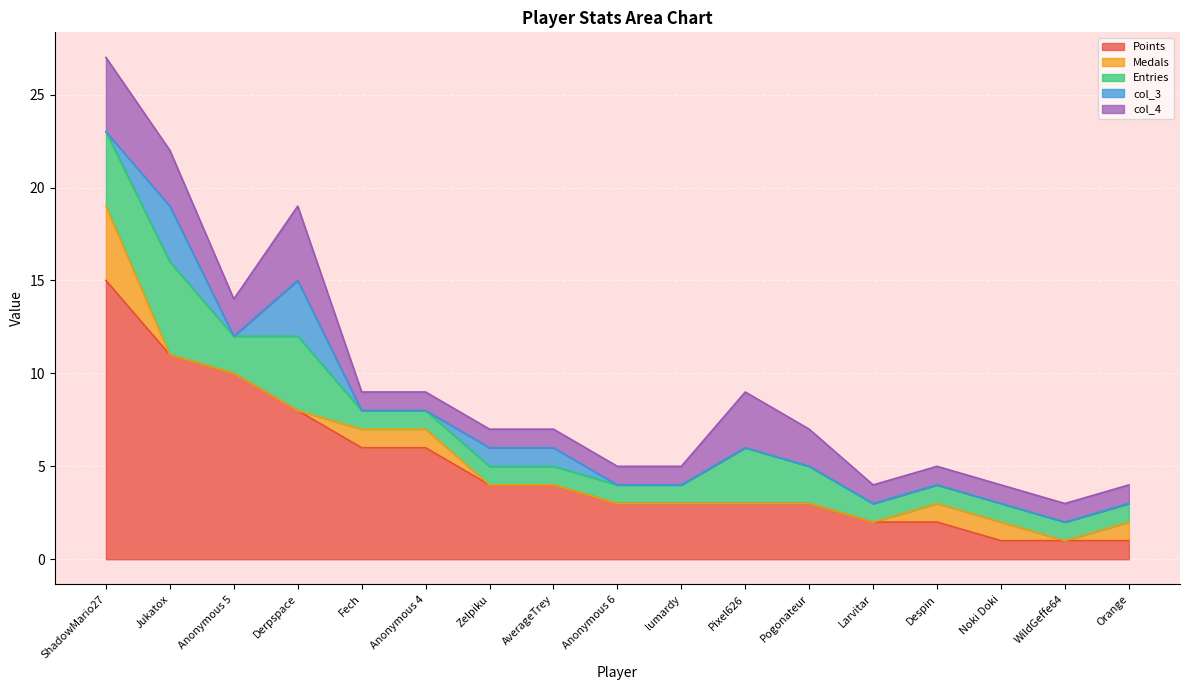

How many values in the col_4 series exceed 1?

6